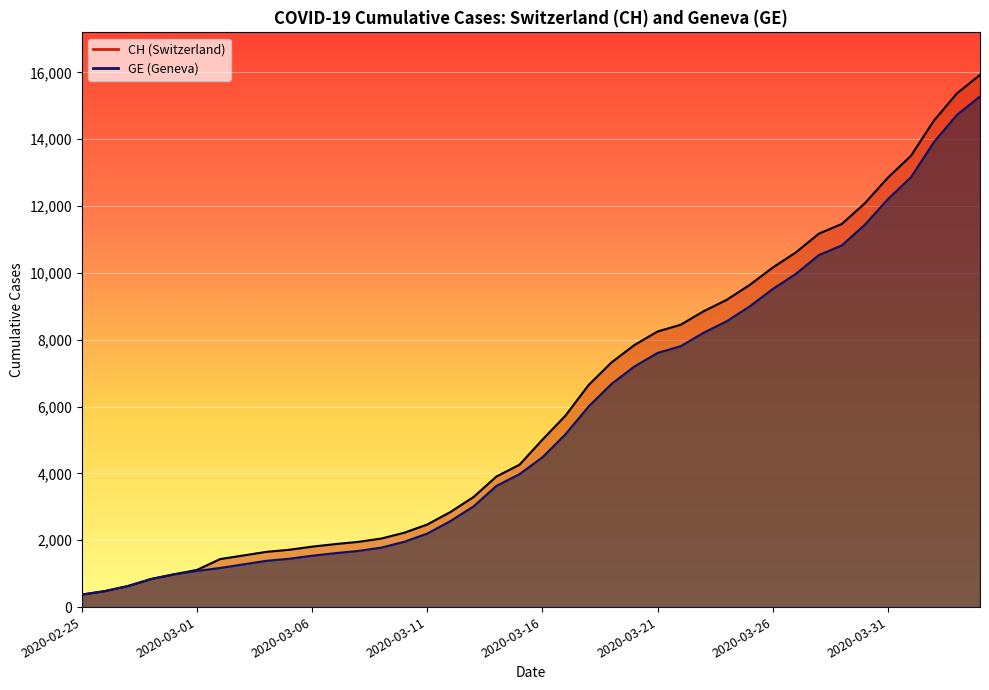

Reading right to left, extract all data points from this chart.

CH: 15926	15375	14561	13505	12852	12086	11467	11175	10613	10162	9642	9196	8855	8449	8249	7847	7323	6644	5731	5012	4259	3908	3291	2845	2472	2226	2051	1952	1885	1809	1715	1652	1544	1436	1113	981	840	630	479	375
GE: 15284	14733	13919	12863	12210	11444	10825	10533	9971	9520	9000	8554	8213	7807	7607	7205	6681	6002	5174	4485	3978	3627	3010	2574	2201	1955	1780	1681	1614	1538	1447	1384	1278	1171	1083	981	840	630	479	375